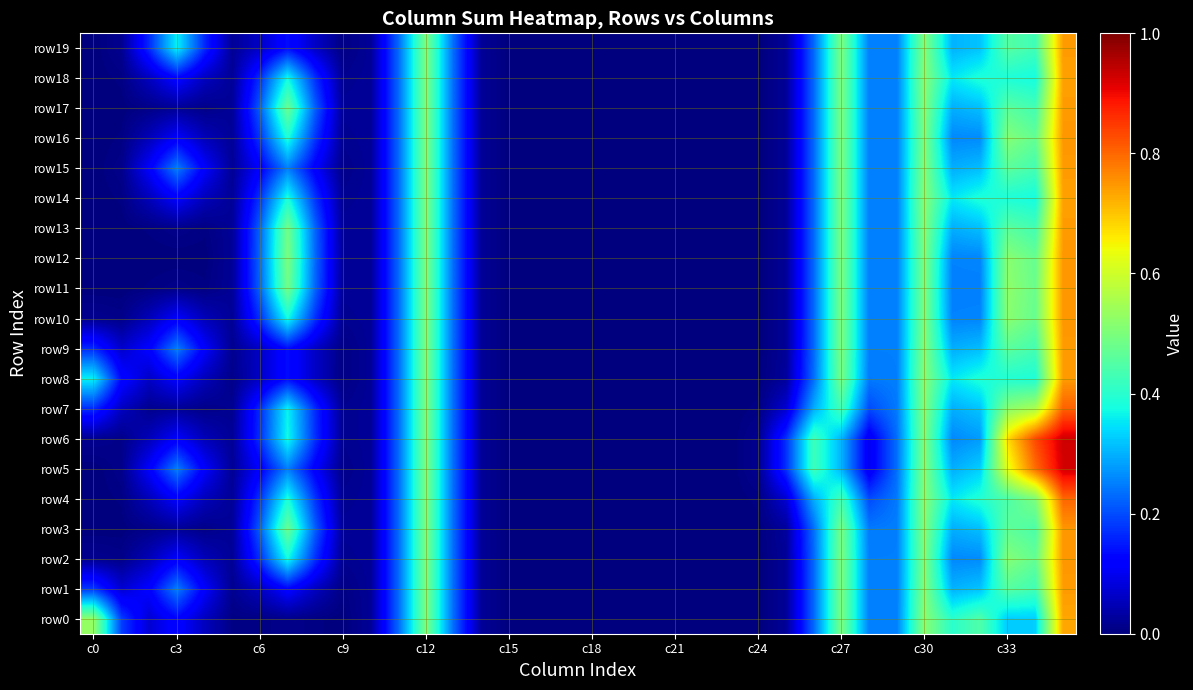

At which category is the sum across all series the highest?

35